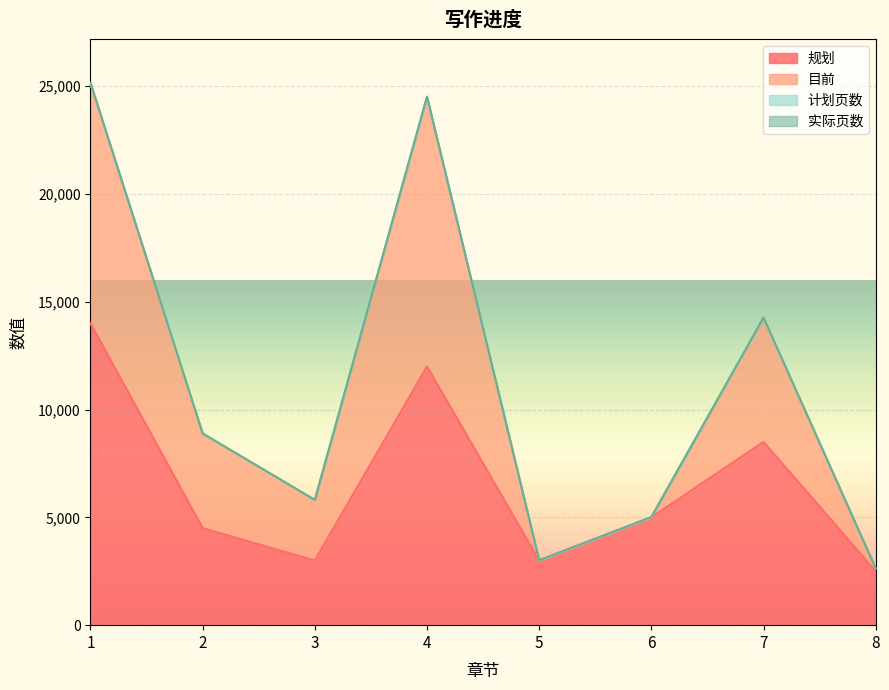

What is the lowest value of the 规划 series?

2500